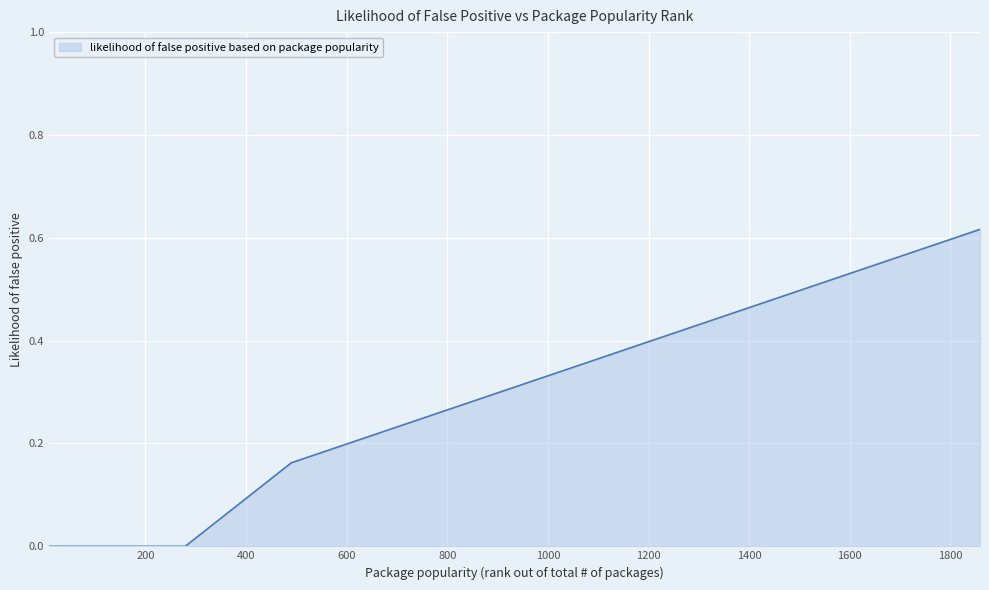

List the labels in order of value, largest first.

1859, 1817, 1798, 1755, 1124, 985, 811, 745, 594, 566, 564, 490, 8, 18, 32, 267, 279